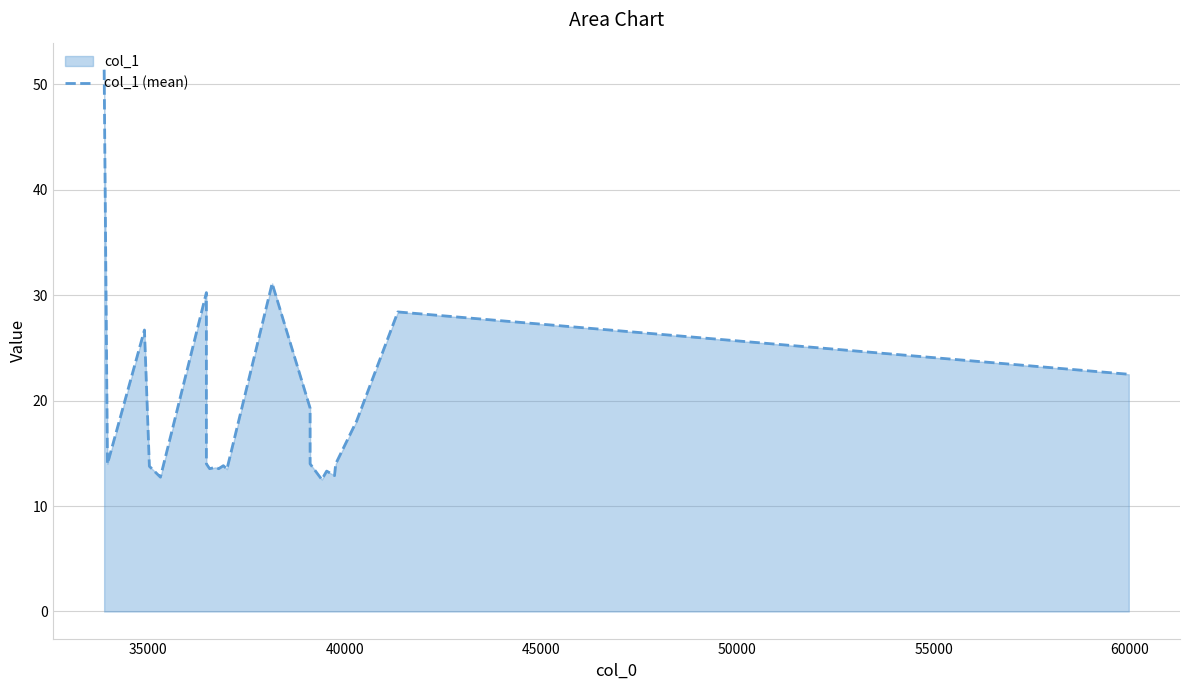

How many points are lower than both their immediate neighbors (excluding endpoints)?

7